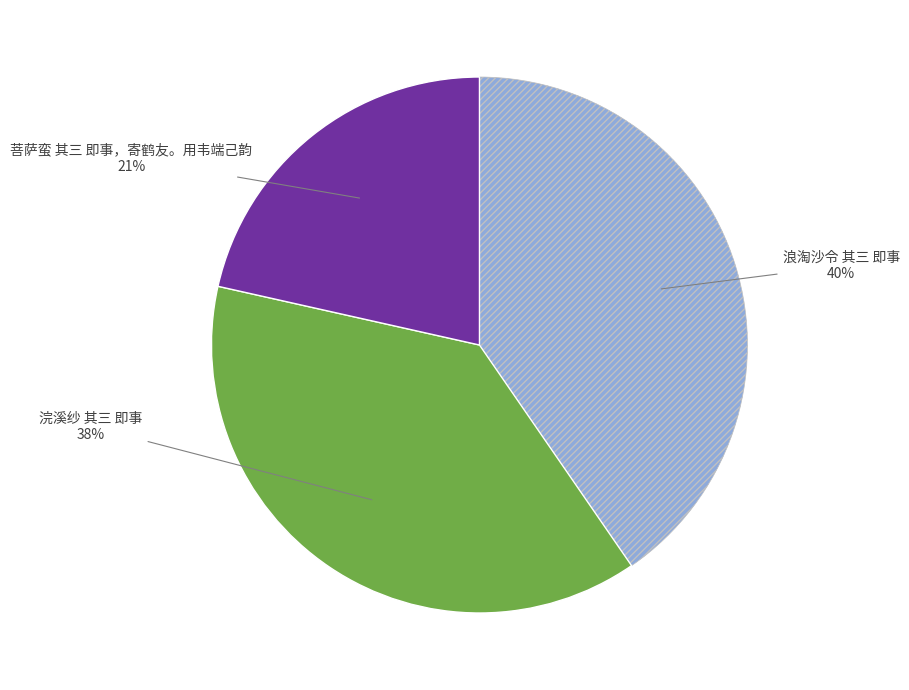

To the nearest percent, what percentage of the pie is 菩萨蛮 其三 即事，寄鹤友。用韦端己韵?

21%